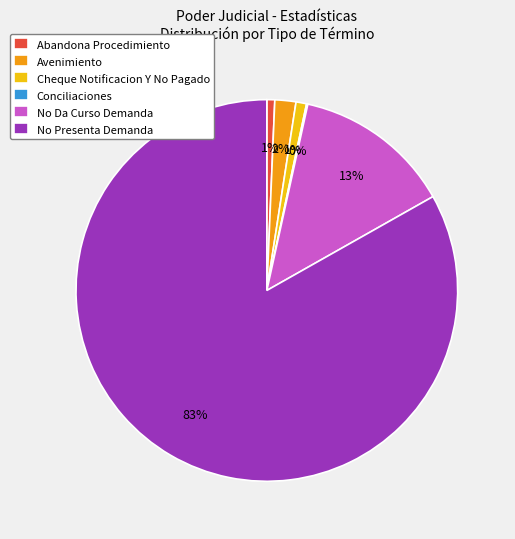

Which category has the biggest portion of the pie?

No Presenta Demanda